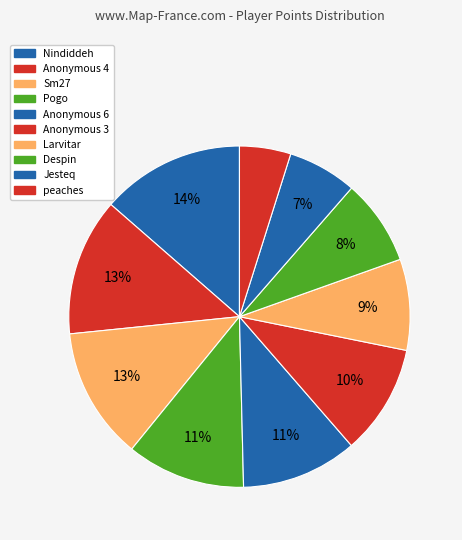

Which category has the biggest portion of the pie?

Nindiddeh